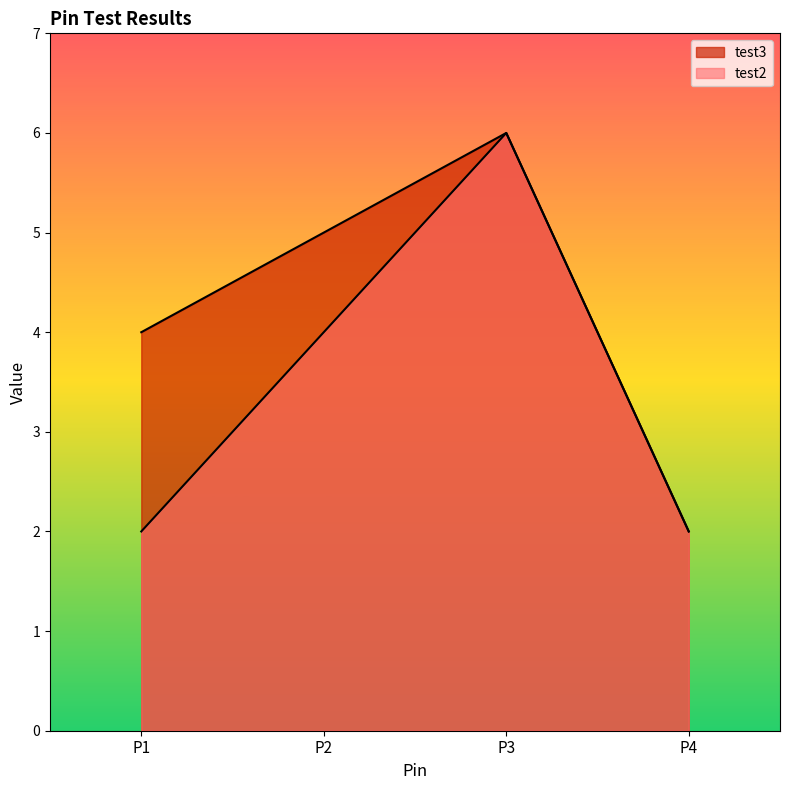

Reading left to right, what are all the values shown in this chart?

test3: P1=4	P2=5	P3=6	P4=2
test2: P1=2	P2=4	P3=6	P4=2